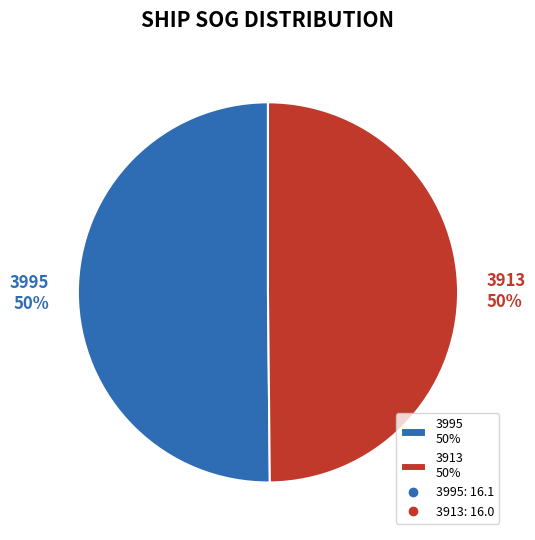

To the nearest percent, what portion does 3995 50% represent?

50%